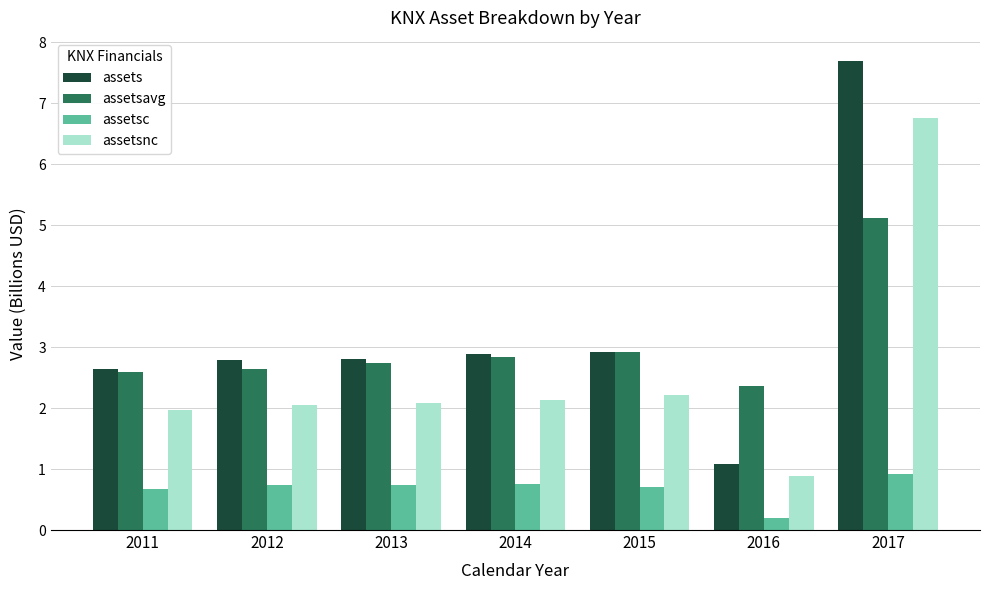

How many data points does each series have?

7